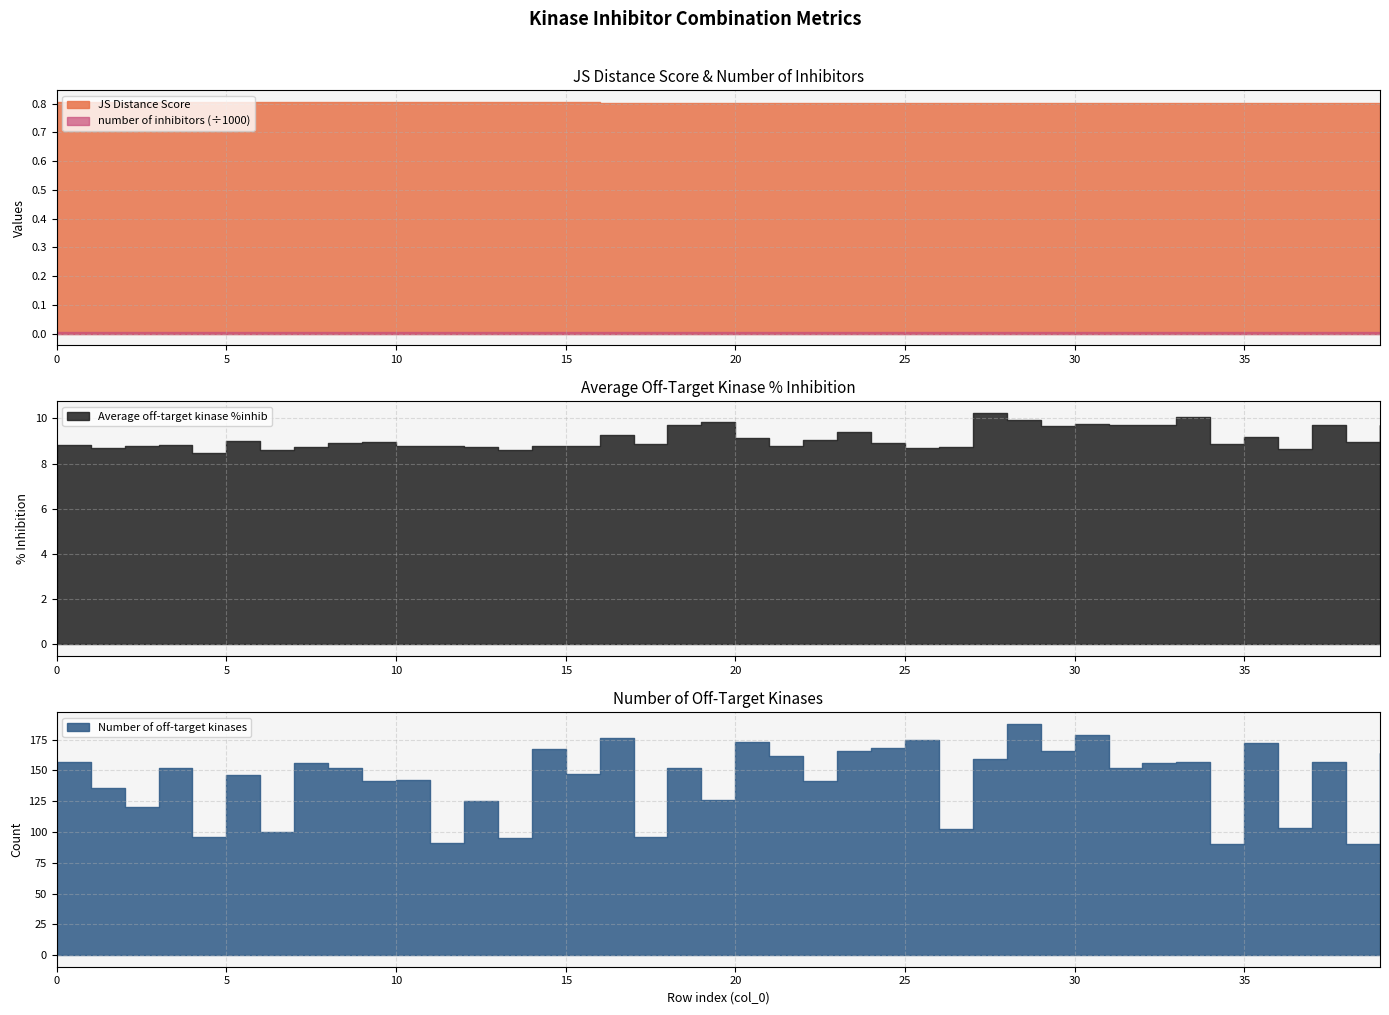

Is the value of Average off-target kinase %inhib at 39 greater than the value of Number of off-target kinases at 5?

No